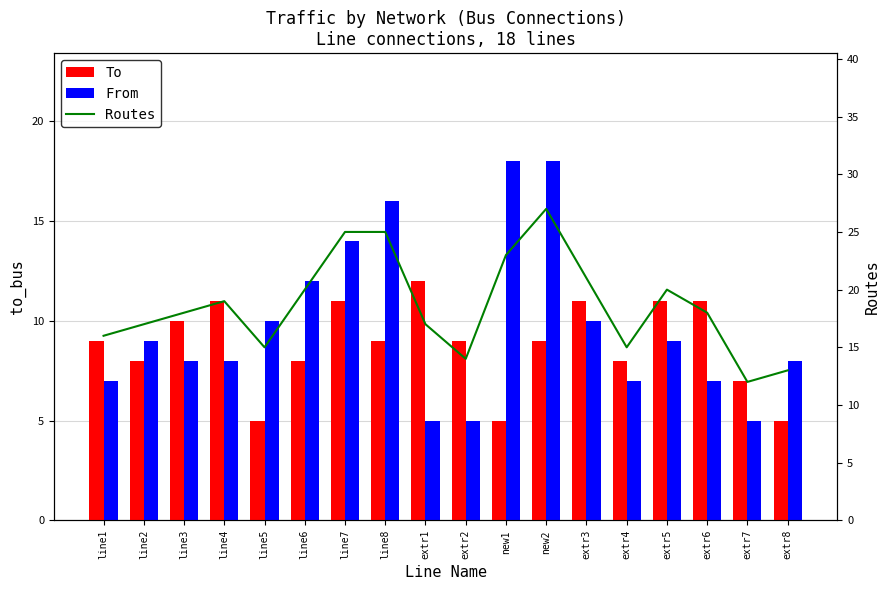

Count the number of categories in the chart.

18